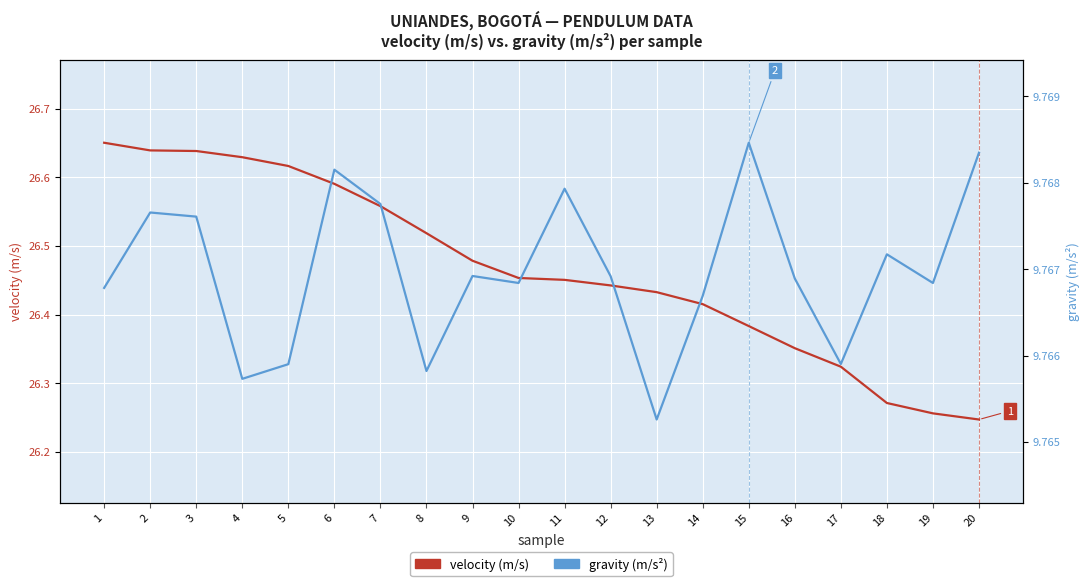

True or false: velocity (m/s) and gravity (m/s2) intersect in this chart.

False